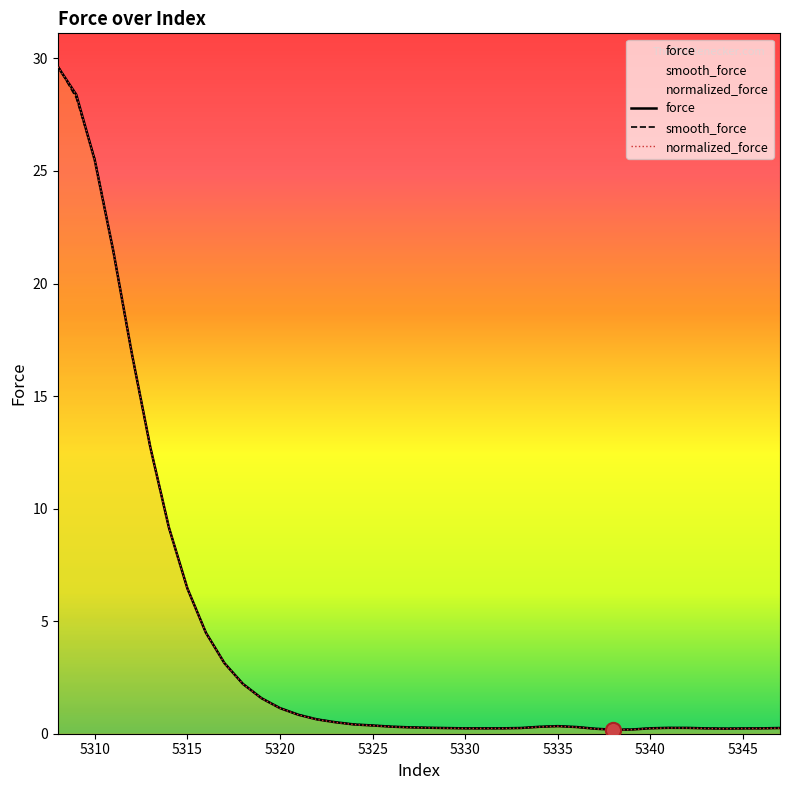

What is the total value across all series at 5308?

88.9